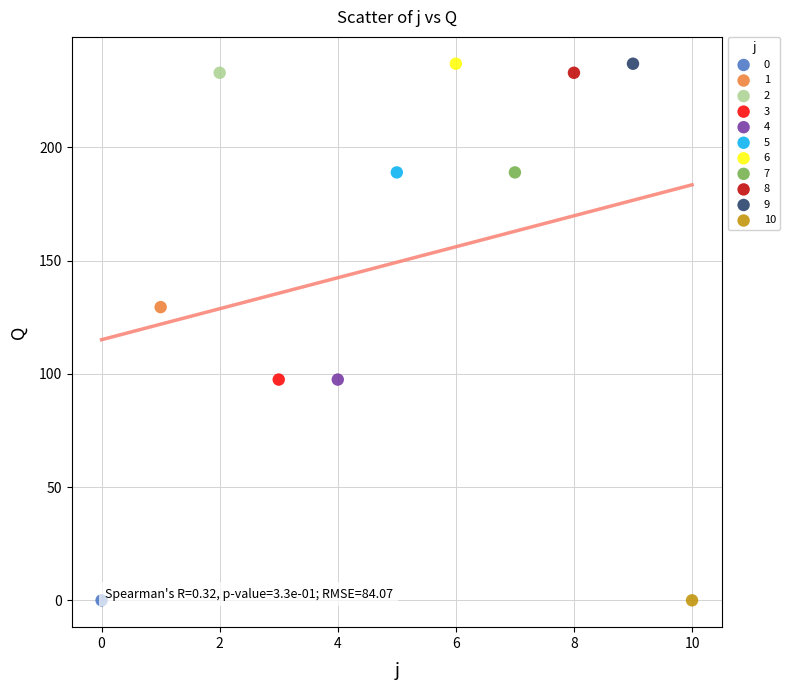

What are all the series names shown in the legend?

0, 1, 2, 3, 4, 5, 6, 7, 8, 9, 10